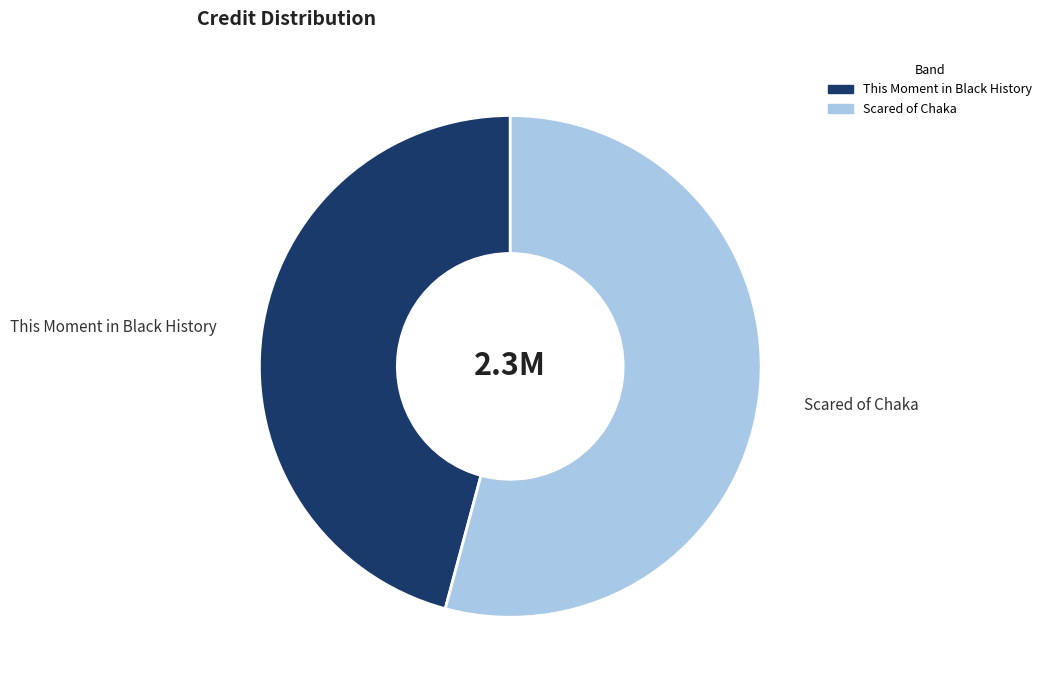

What is the smallest slice in the pie chart?

This Moment in Black History